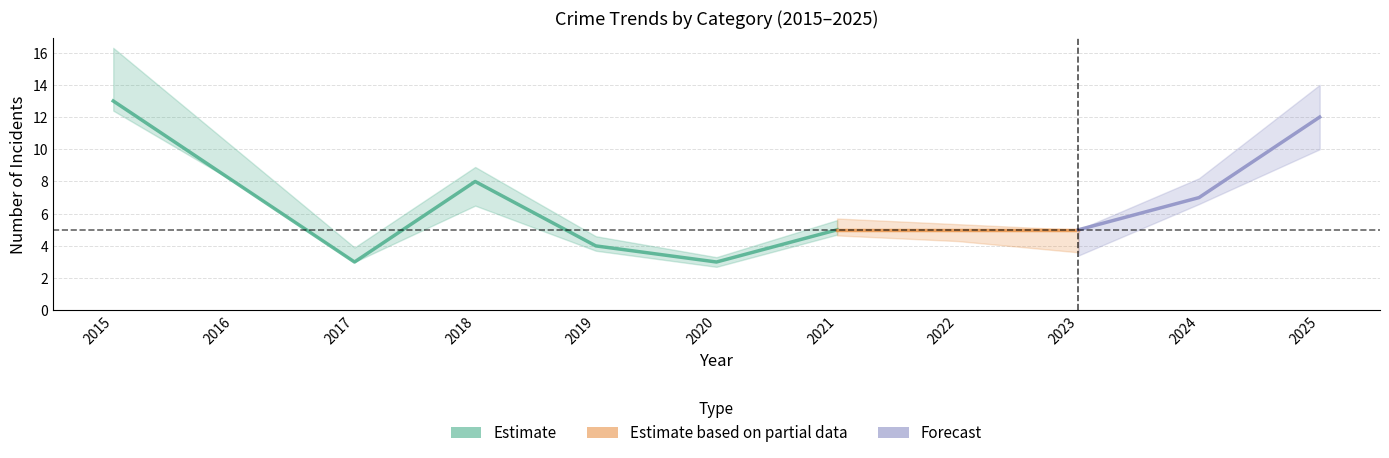

True or false: Aggravated Assault and Total intersect in this chart.

False